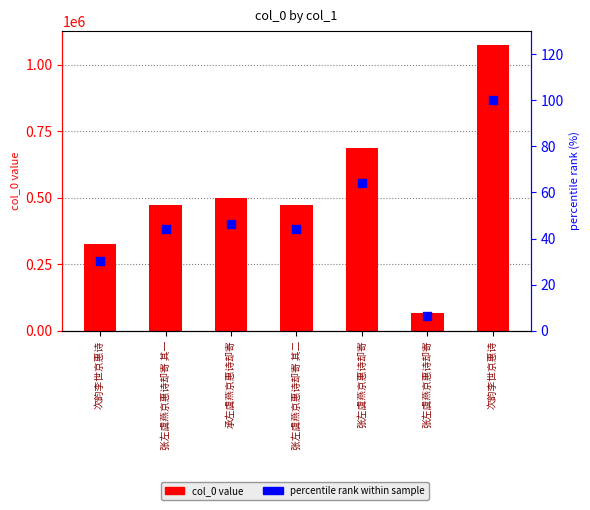

What are all the series names shown in the legend?

col_0, percentile rank